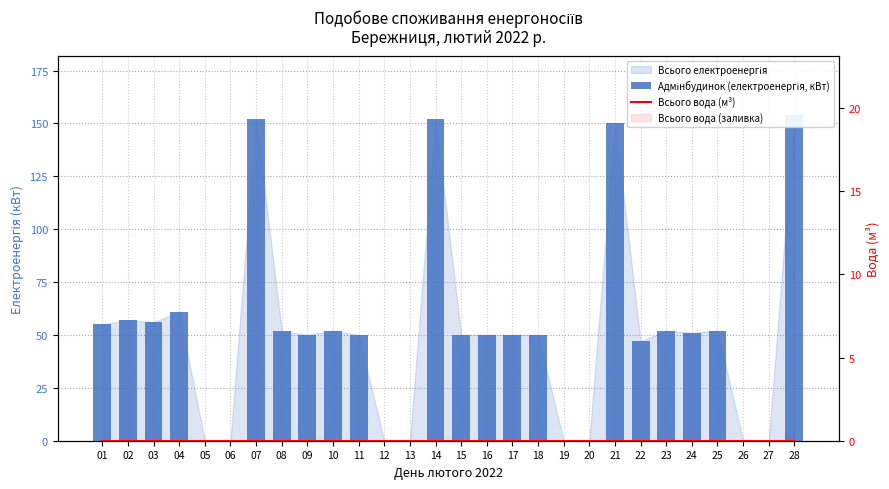

Between 18 and 25, which series saw the biggest shift?

Адмінбудинок (електроенергія, кВт)